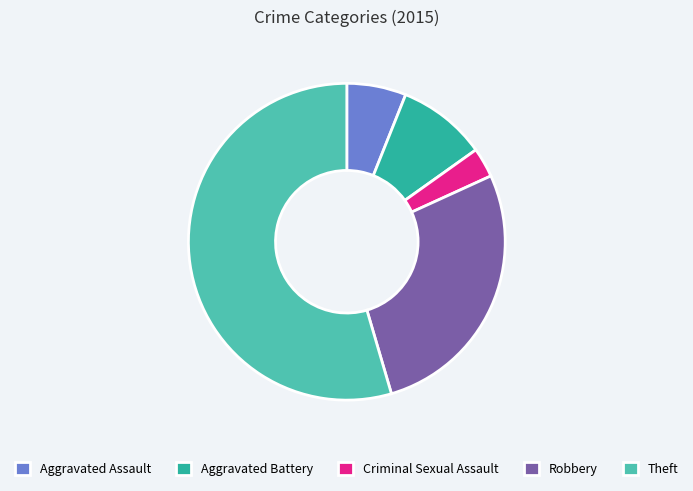

Do Theft and Aggravated Battery together represent more than half of the pie?

Yes